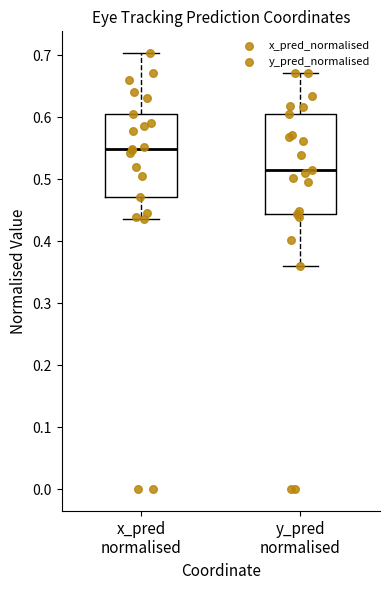

Which box's median line is the lowest?

y_pred normalised